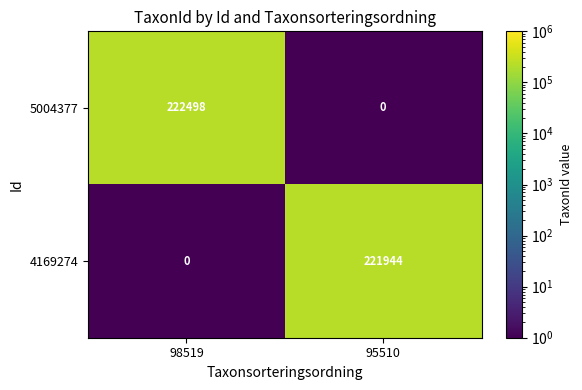

Between 98519 and 95510, which series saw the biggest shift?

5004377